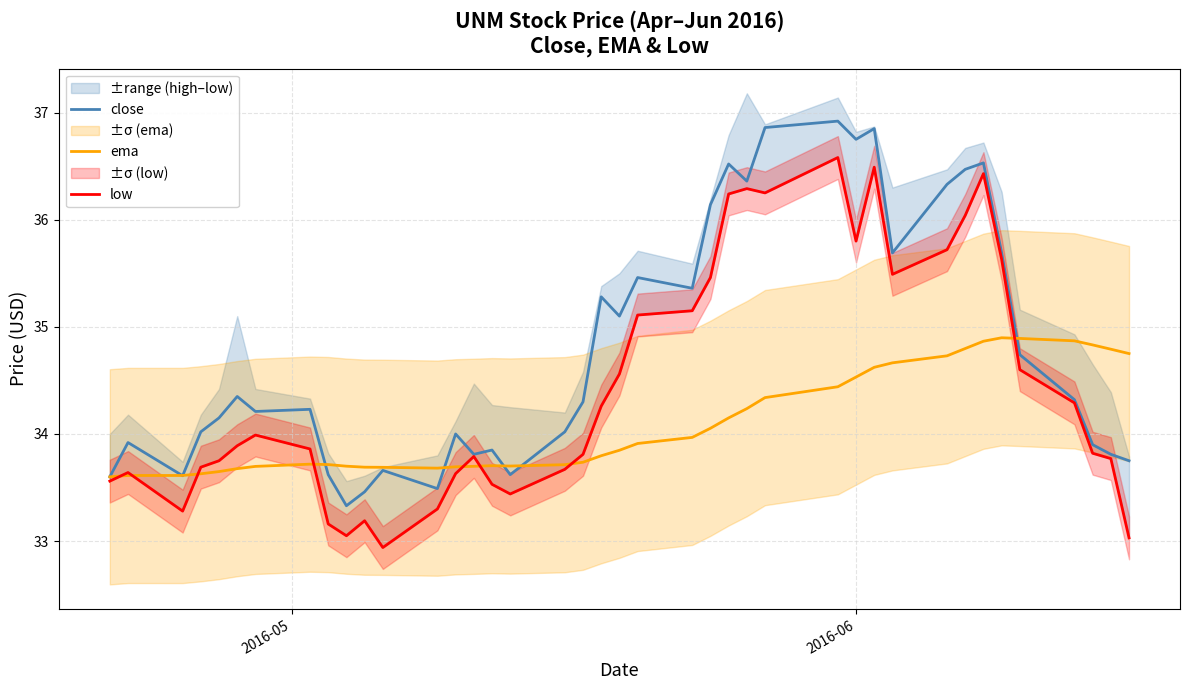

What is the lowest value of the ema series?

33.6